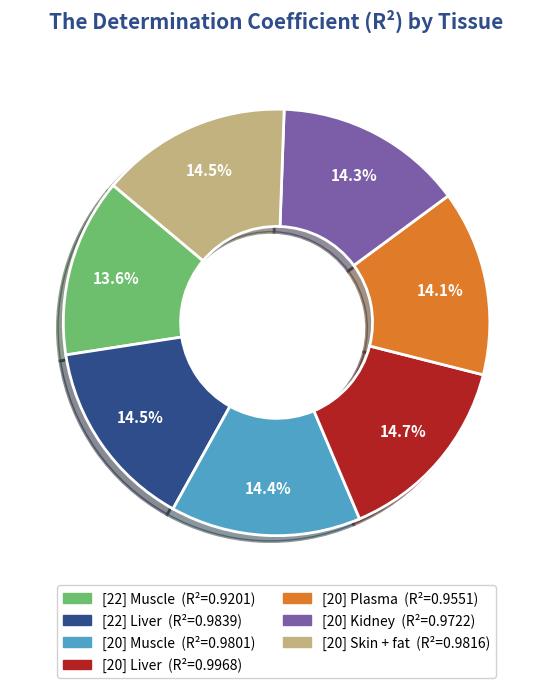

Combined, what portion of the pie is [20] Muscle and [20] Skin + fat?

28.9%